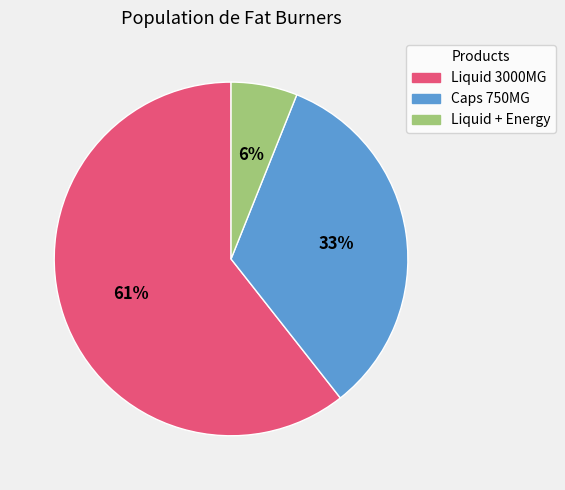

To the nearest percent, what is the average slice percentage?

33%